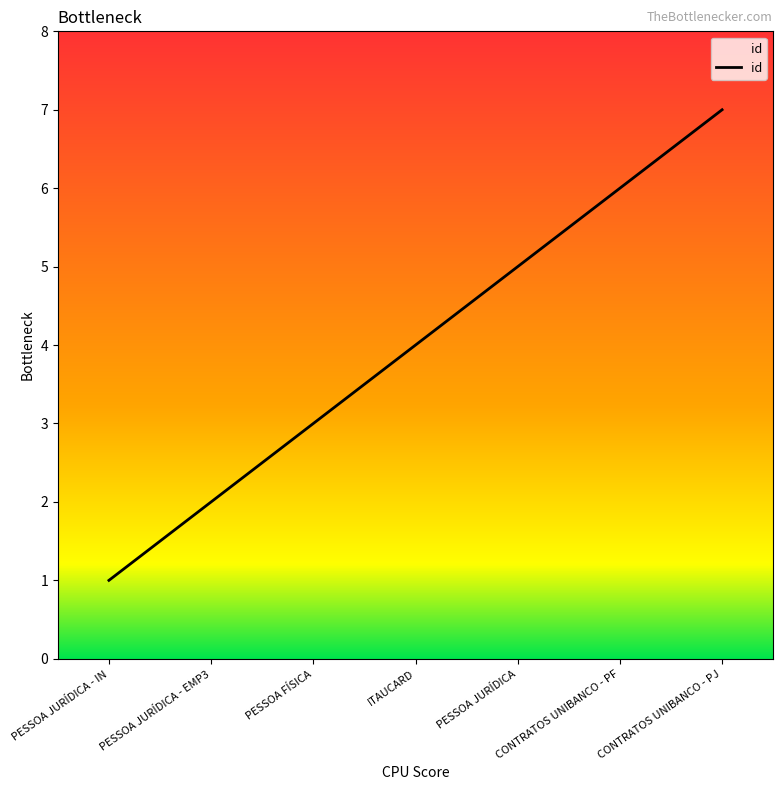

Where is the data nearest to the value 4?

ITAUCARD